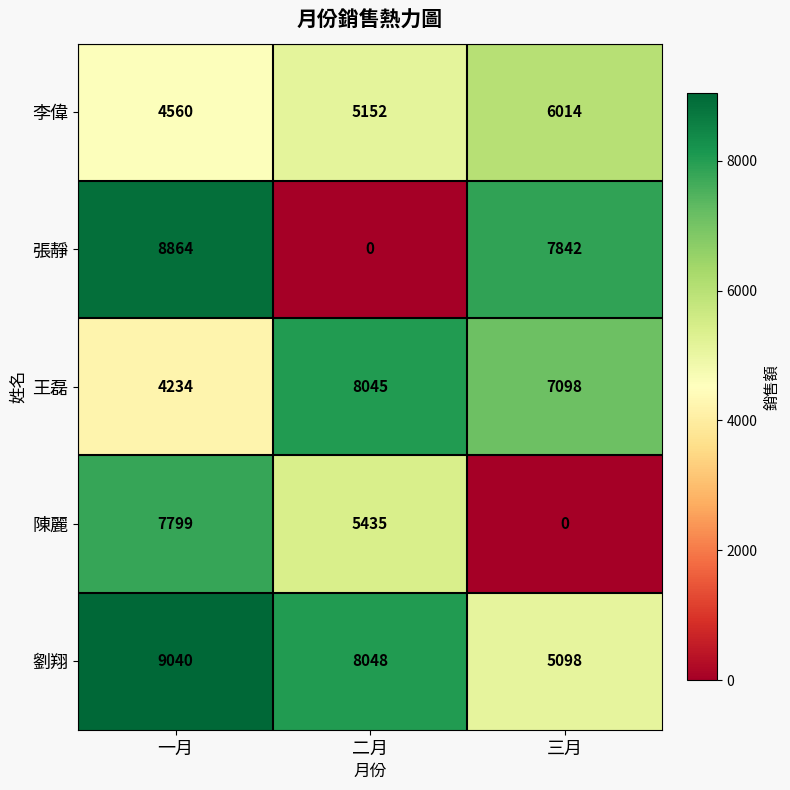

Which category has the highest value across all series?

一月